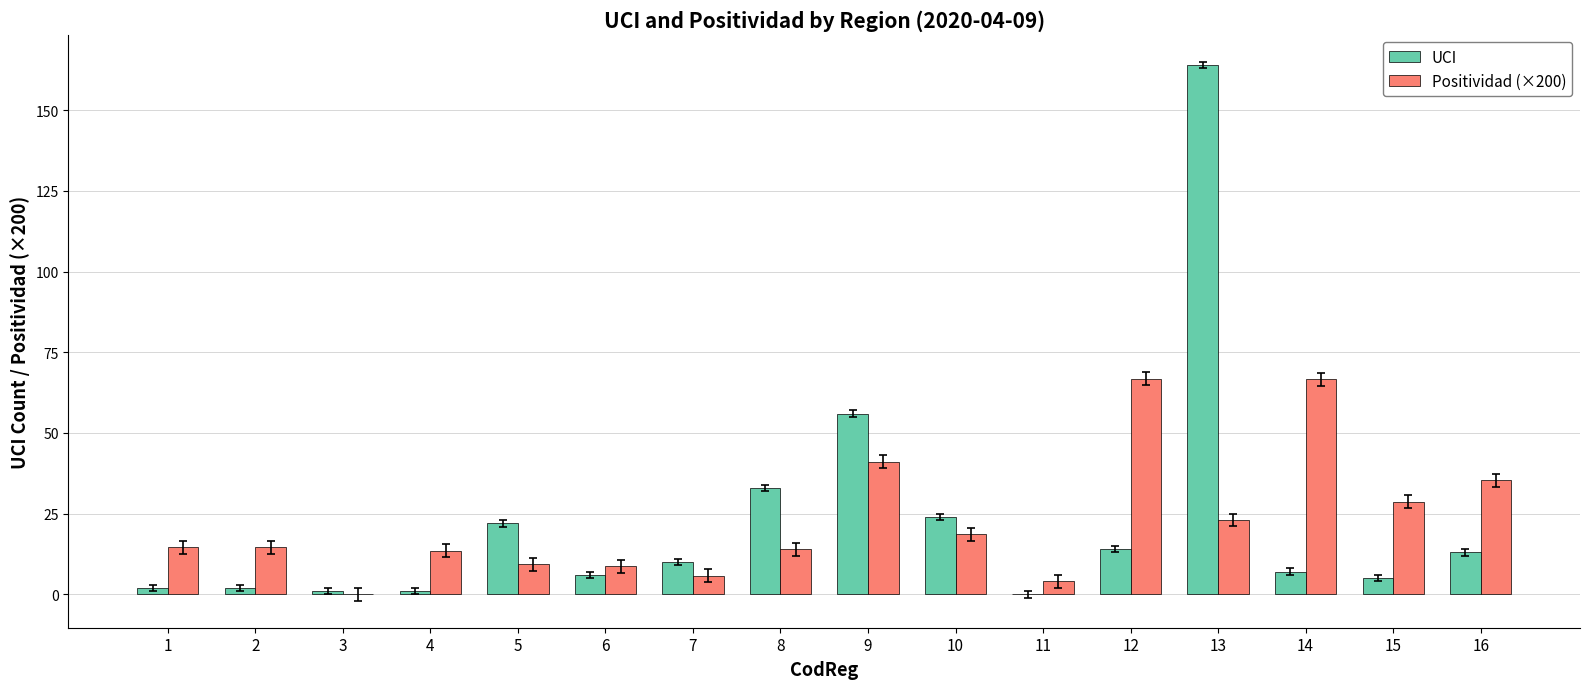

What are all the series names shown in the legend?

UCI, Positividad (×200)